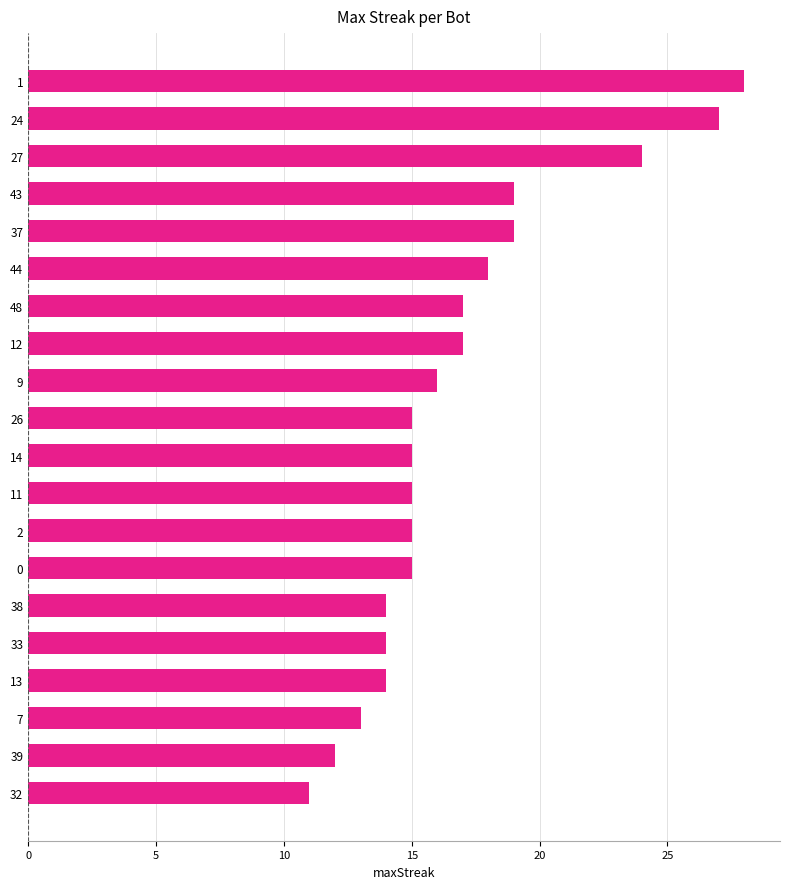

What is the approximate value at 39?

12